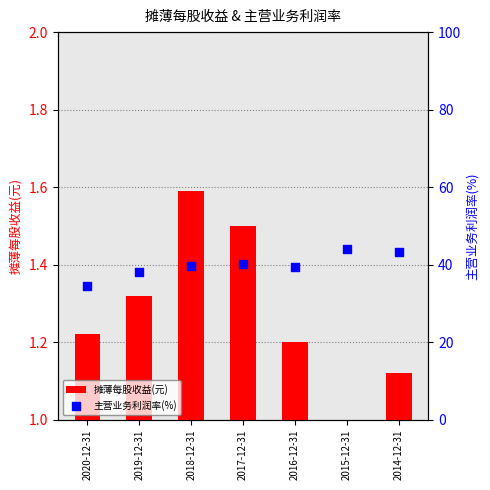

At which category is the sum across all series the highest?

2015-12-31